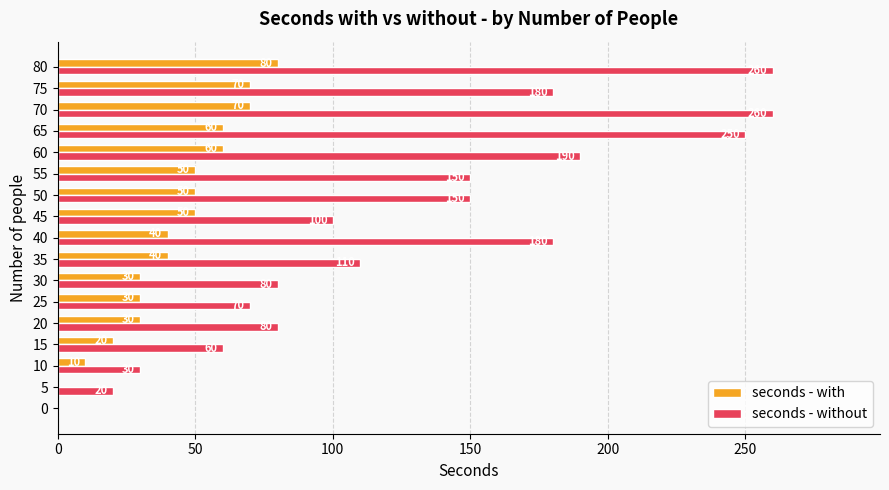

Where is seconds - without nearest to the value 130?

35